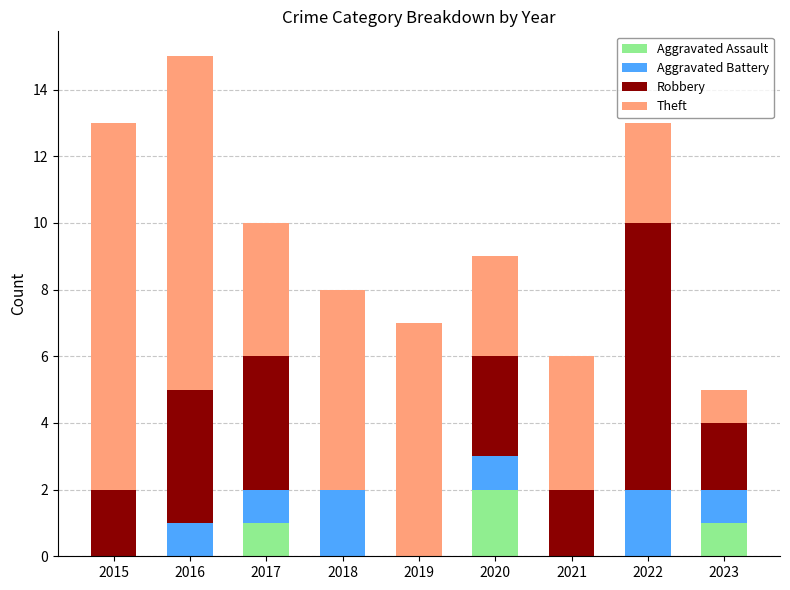

At which label does Aggravated Assault reach its peak?

2020